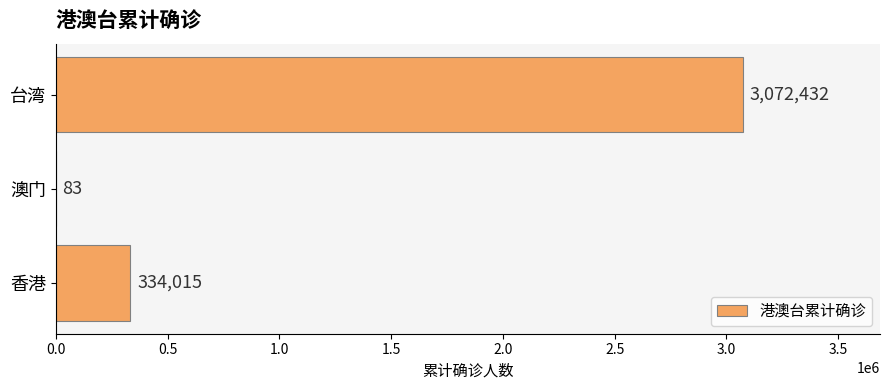

How many categories are shown in the chart?

3